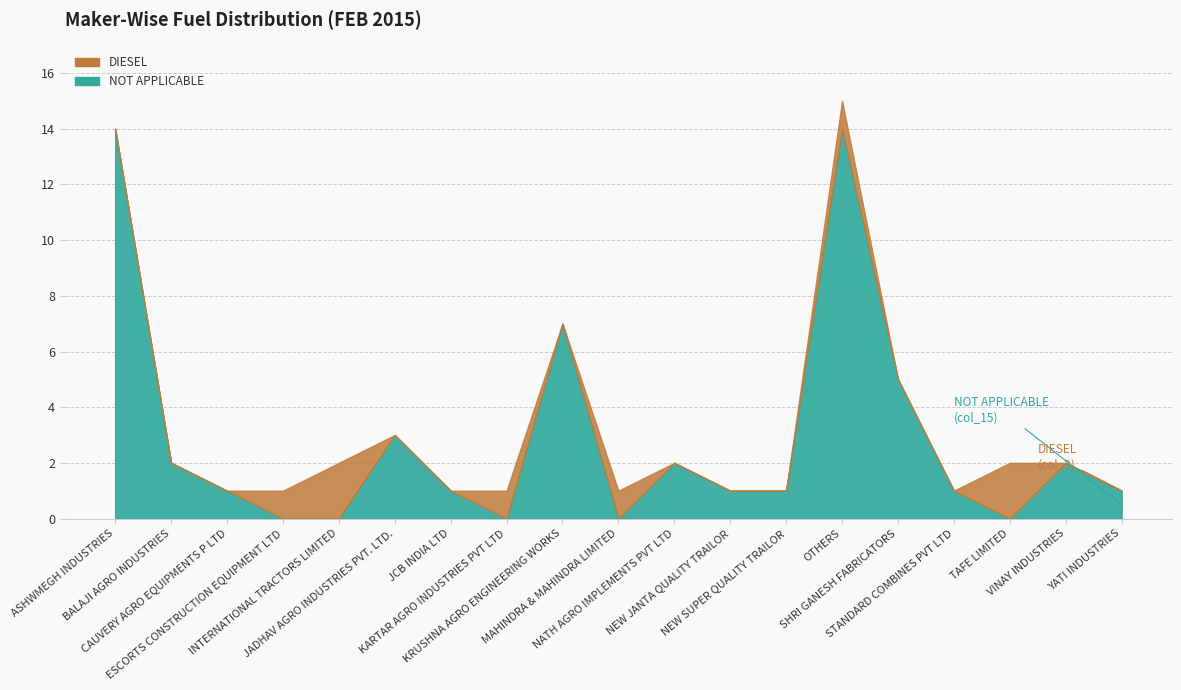

Where does the data first go above 1?

ASHWMEGH INDUSTRIES